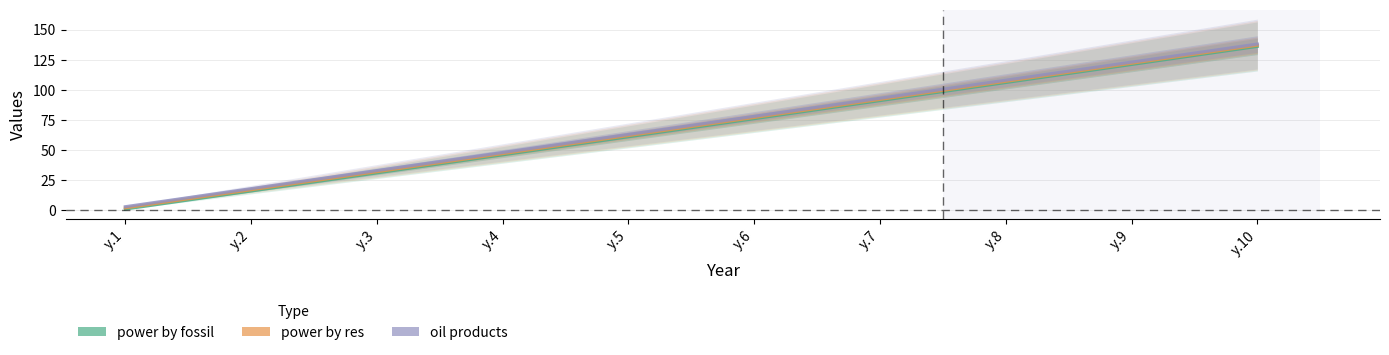

The value of power by fossil at y.4 is 76. True or false?

False